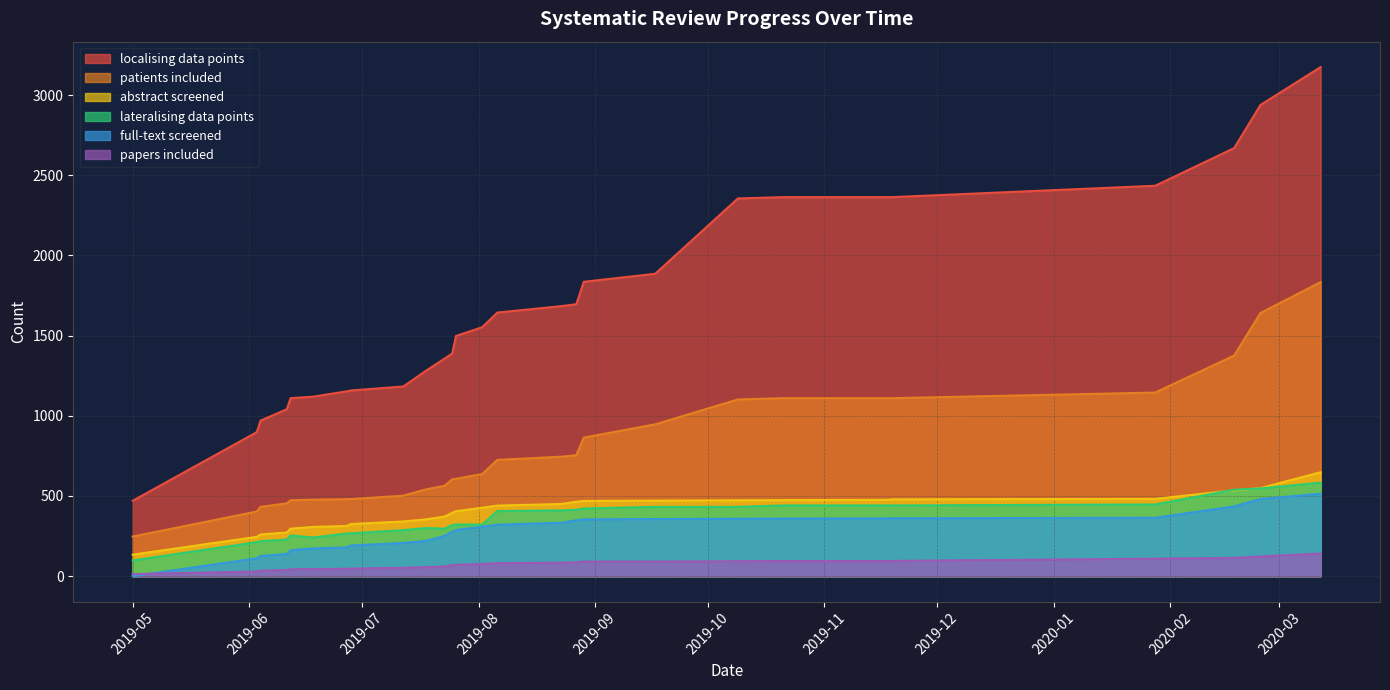

Which series has the largest range (max minus min)?

localising data points